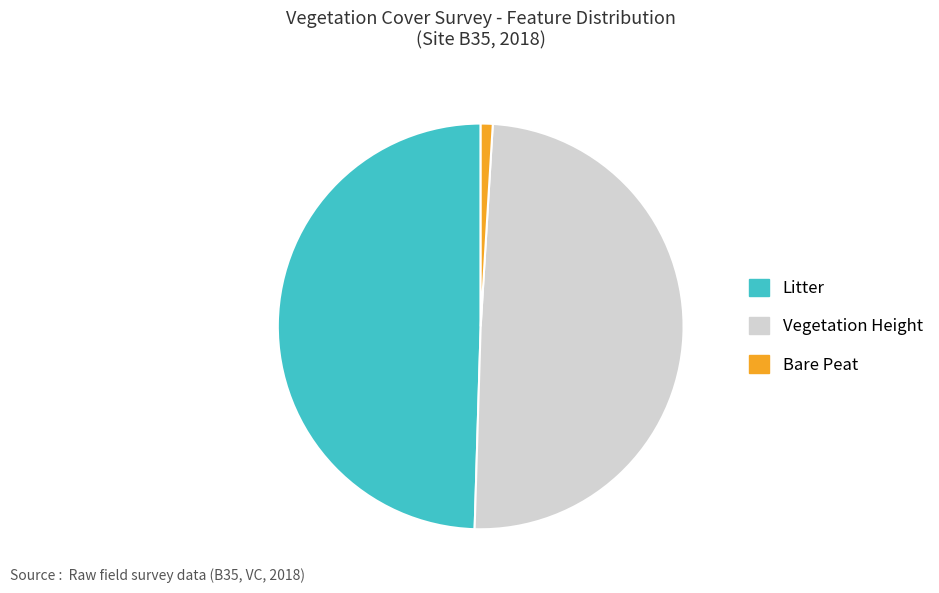

Is it true that Litter is 43% of the pie?

False